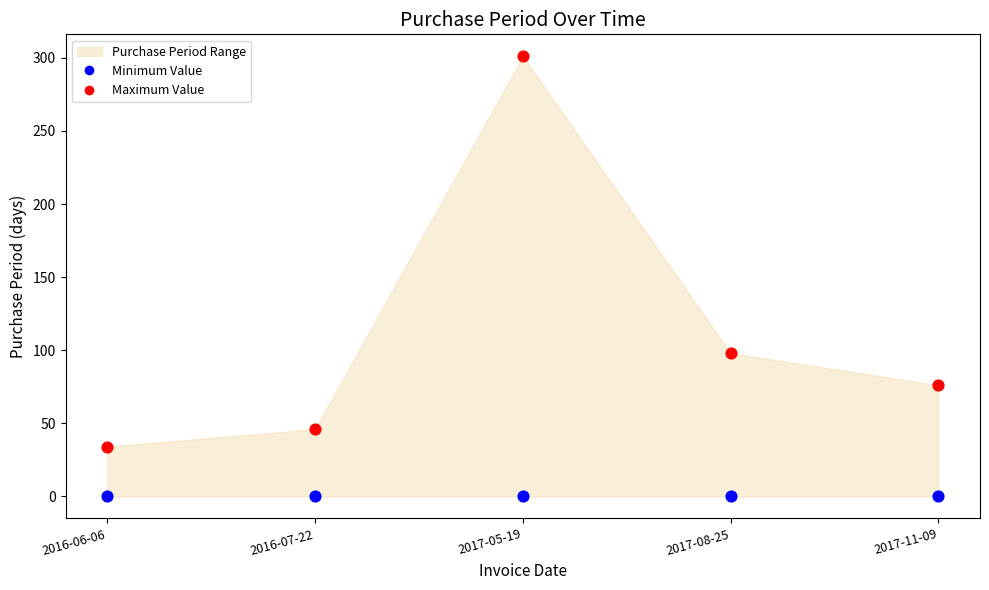

Which series contains the highest Y value?

Maximum Value